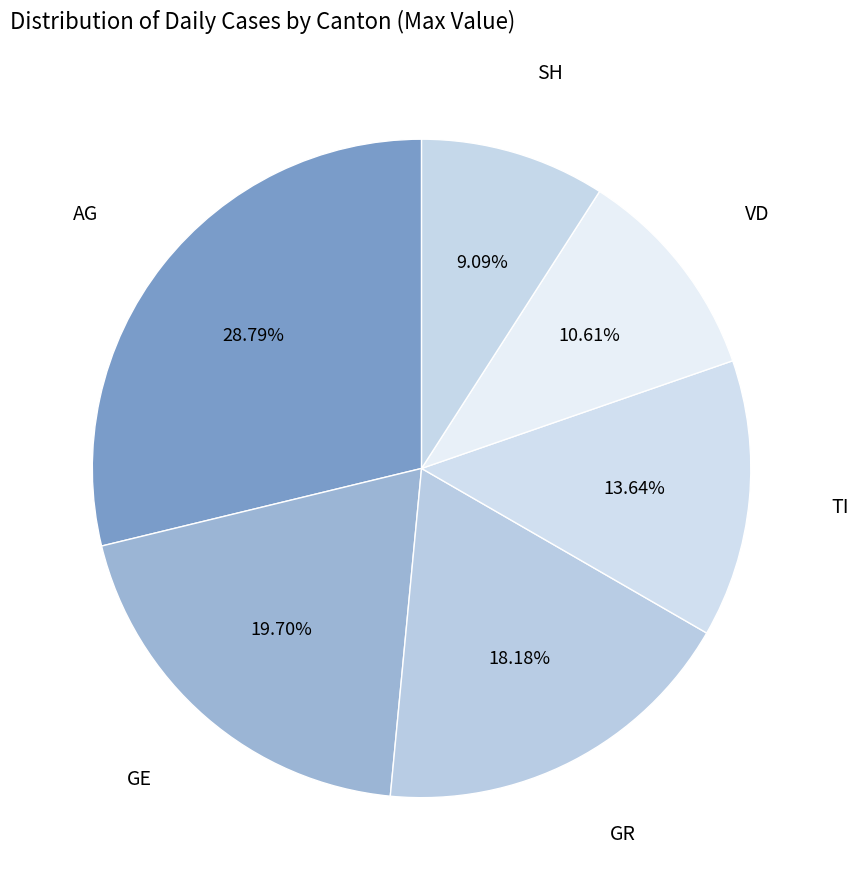

How many slices are in this pie chart?

6